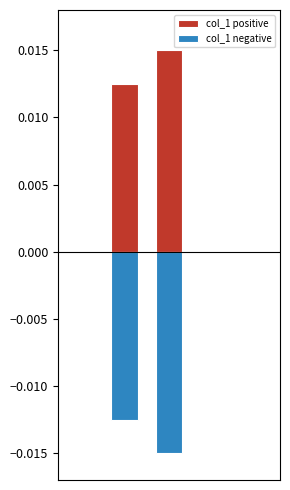

Is it true that col_1 negative equals -0.0 at 2?

True